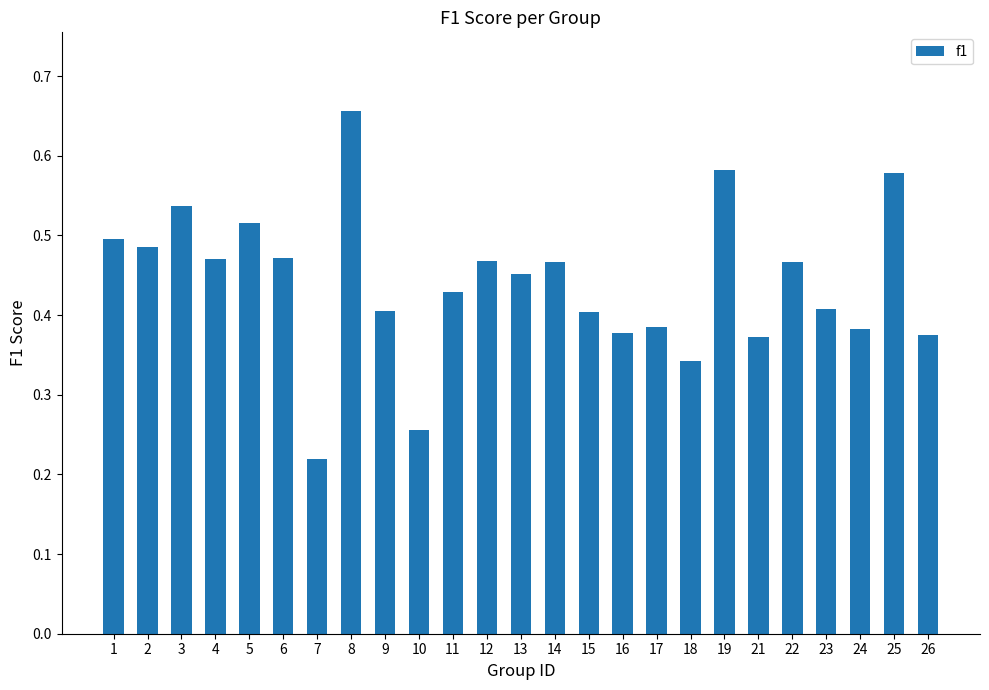

Which category has the highest value across all series?

8